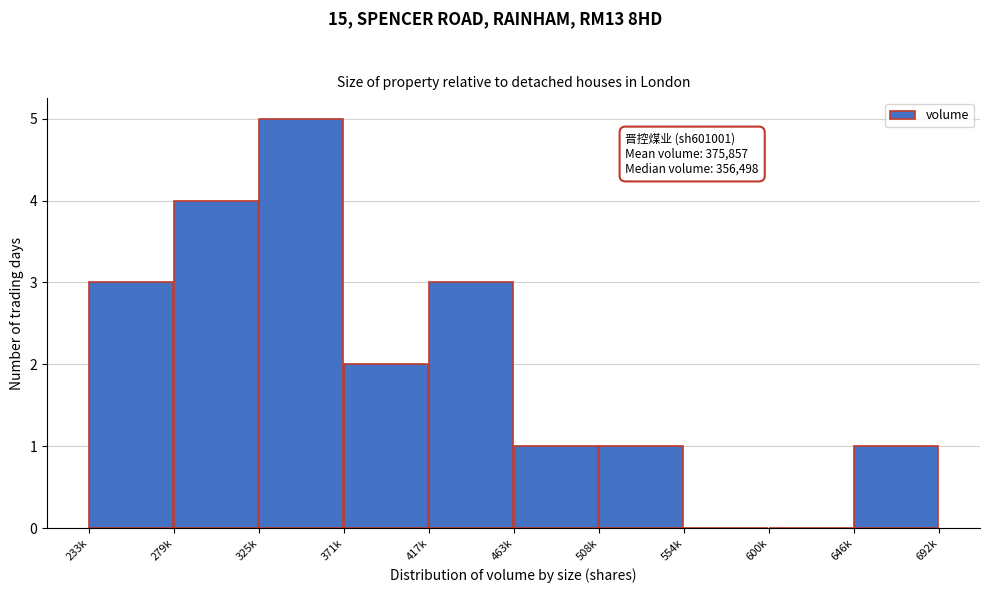

Reading left to right, what are all the values shown in this chart?

233k=3	279k=4	325k=5	371k=2	417k=3	463k=1	508k=1	554k=0	600k=0	646k=1